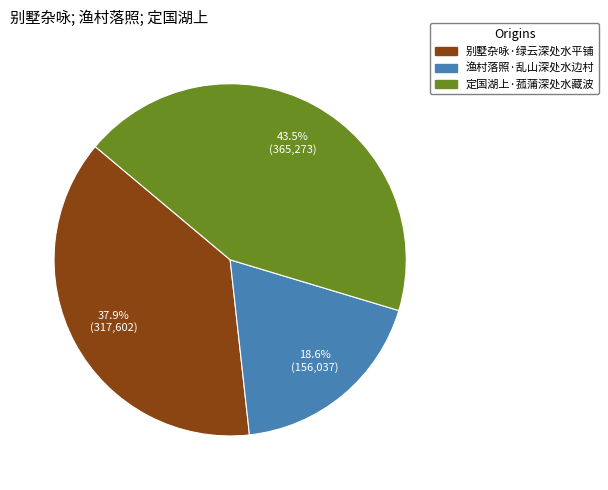

Is there any slice that represents more than half of the pie?

No